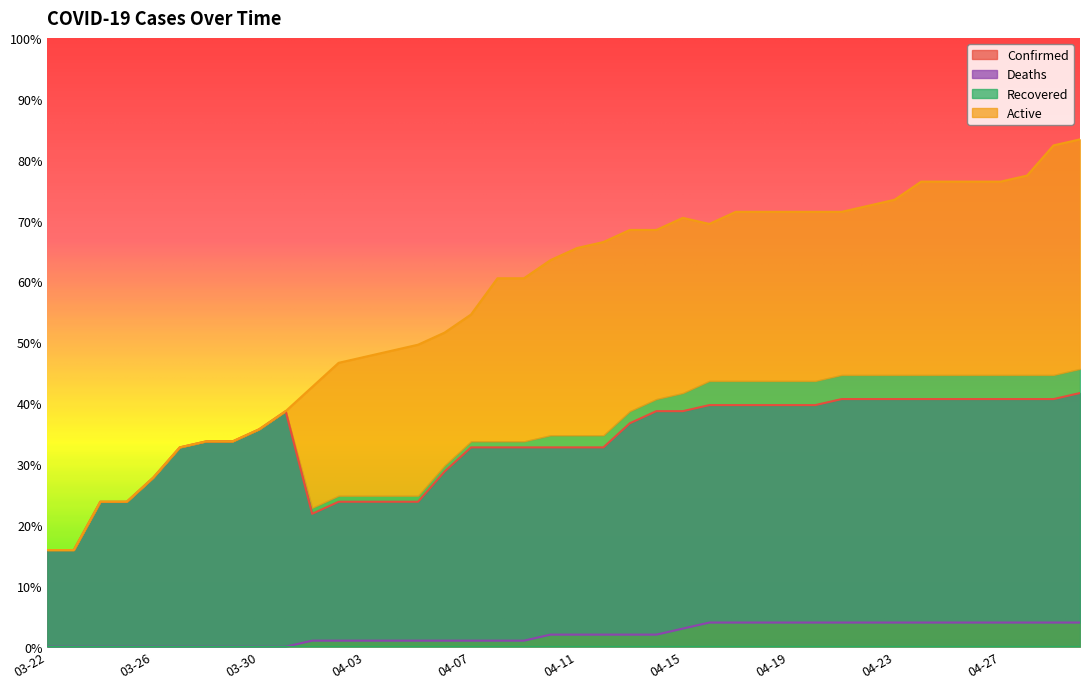

True or false: Deaths and Confirmed cross at least once.

False